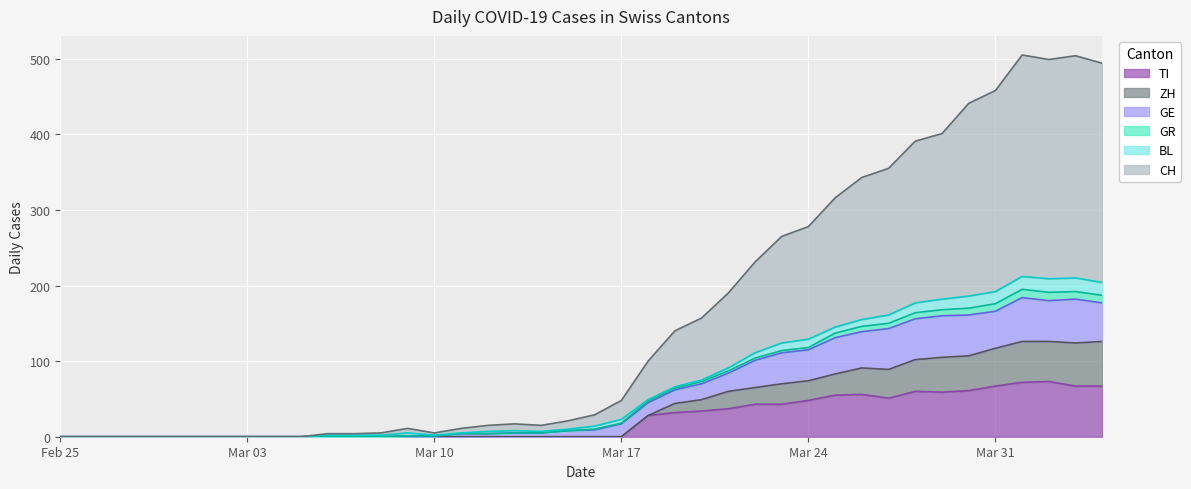

True or false: CH and GE intersect in this chart.

False